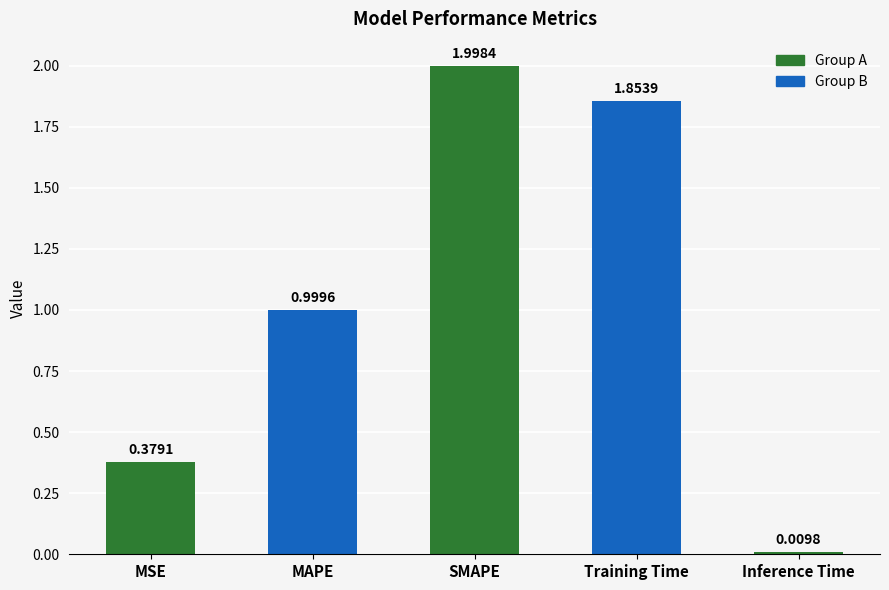

List the labels in order of value, largest first.

SMAPE, Training Time, MAPE, MSE, Inference Time